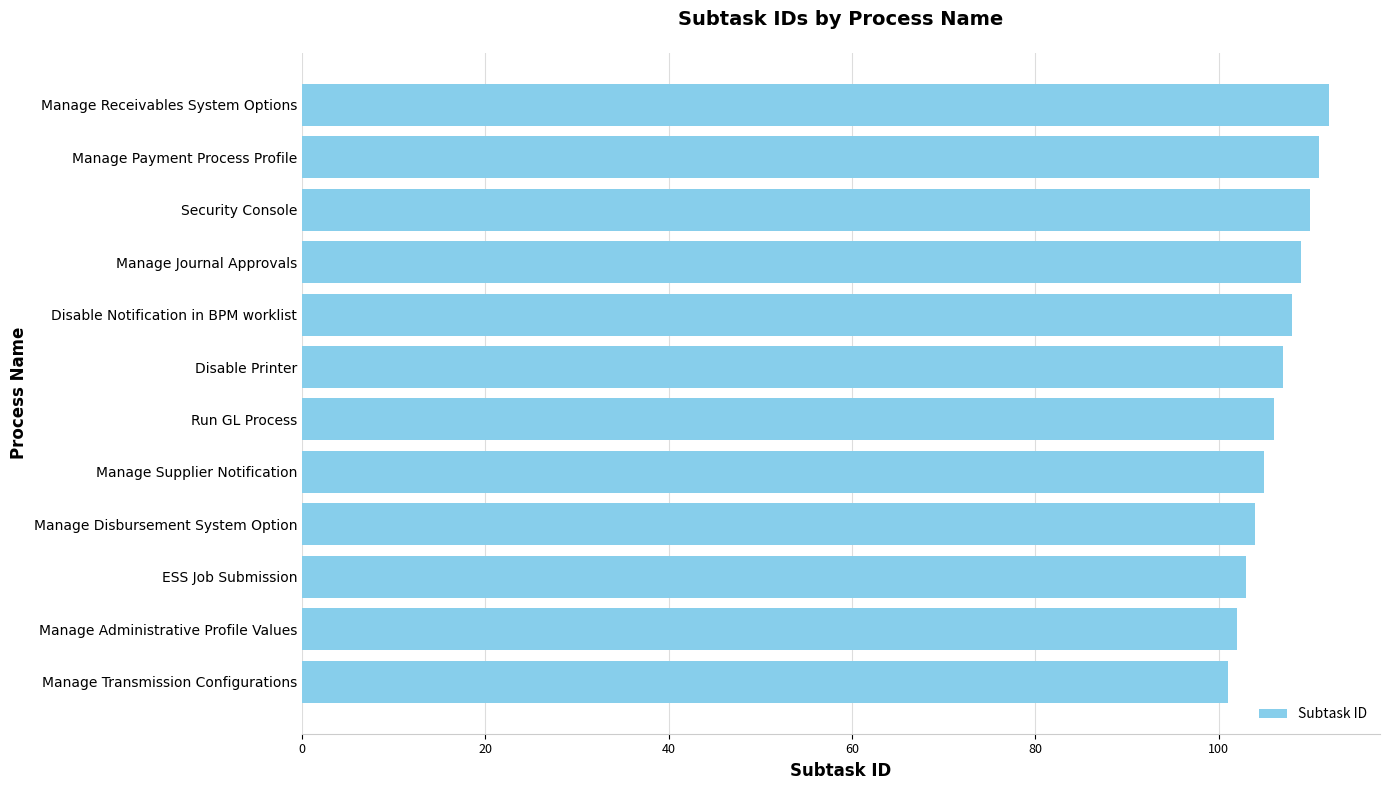

Reading top to bottom, what are all the values shown in this chart?

Manage Receivables System Options=112	Manage Payment Process Profile=111	Security Console=110	Manage Journal Approvals=109	Disable Notification in BPM worklist=108	Disable Printer=107	Run GL Process=106	Manage Supplier Notification=105	Manage Disbursement System Option=104	ESS Job Submission=103	Manage Administrative Profile Values=102	Manage Transmission Configurations=101